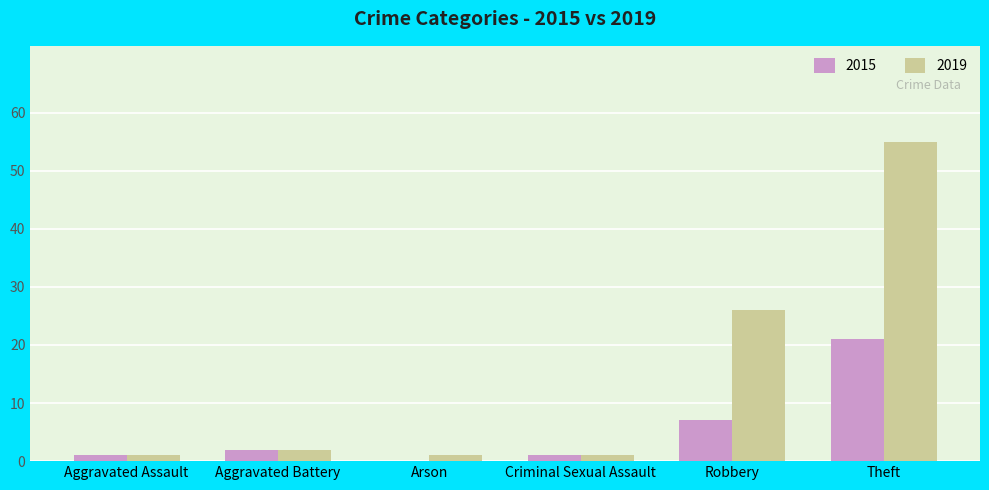

Reading left to right, what are all the values shown in this chart?

2015: Aggravated Assault=1	Aggravated Battery=2	Arson=0	Criminal Sexual Assault=1	Robbery=7	Theft=21
2019: Aggravated Assault=1	Aggravated Battery=2	Arson=1	Criminal Sexual Assault=1	Robbery=26	Theft=55